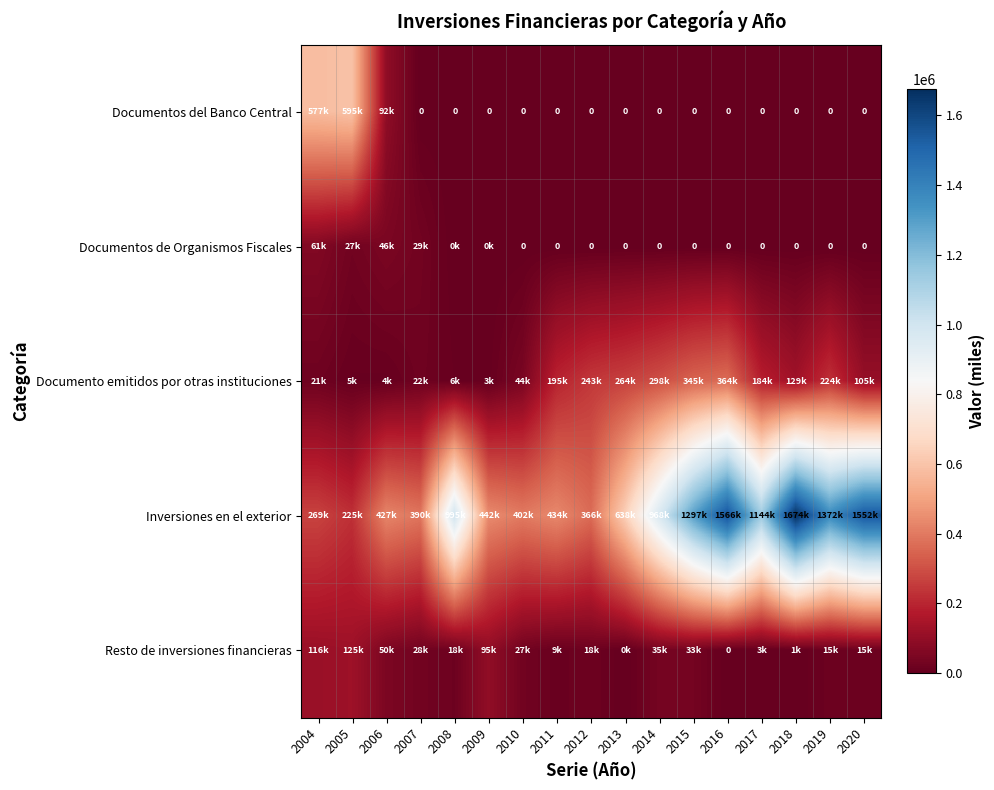

True or false: Documento emitidos por otras instituciones has a value of 121122 at 2019.

False